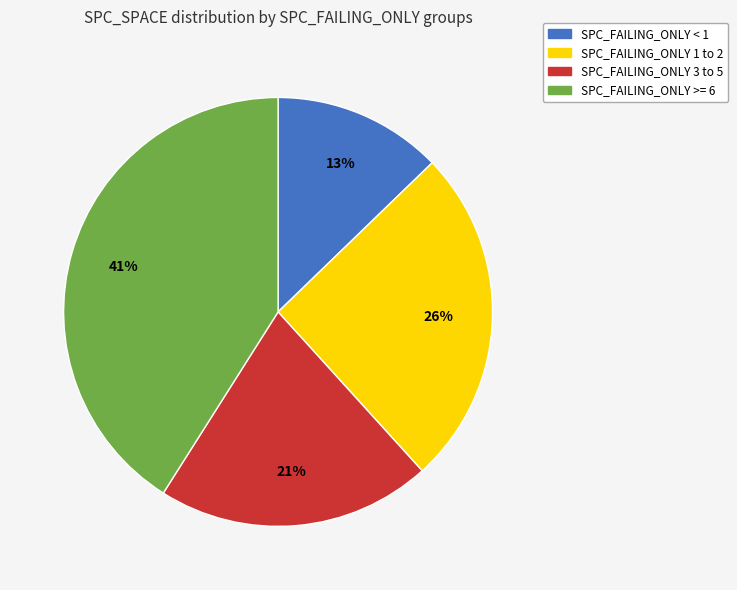

To the nearest percent, what percentage of the pie is SPC_FAILING_ONLY 1 to 2?

26%